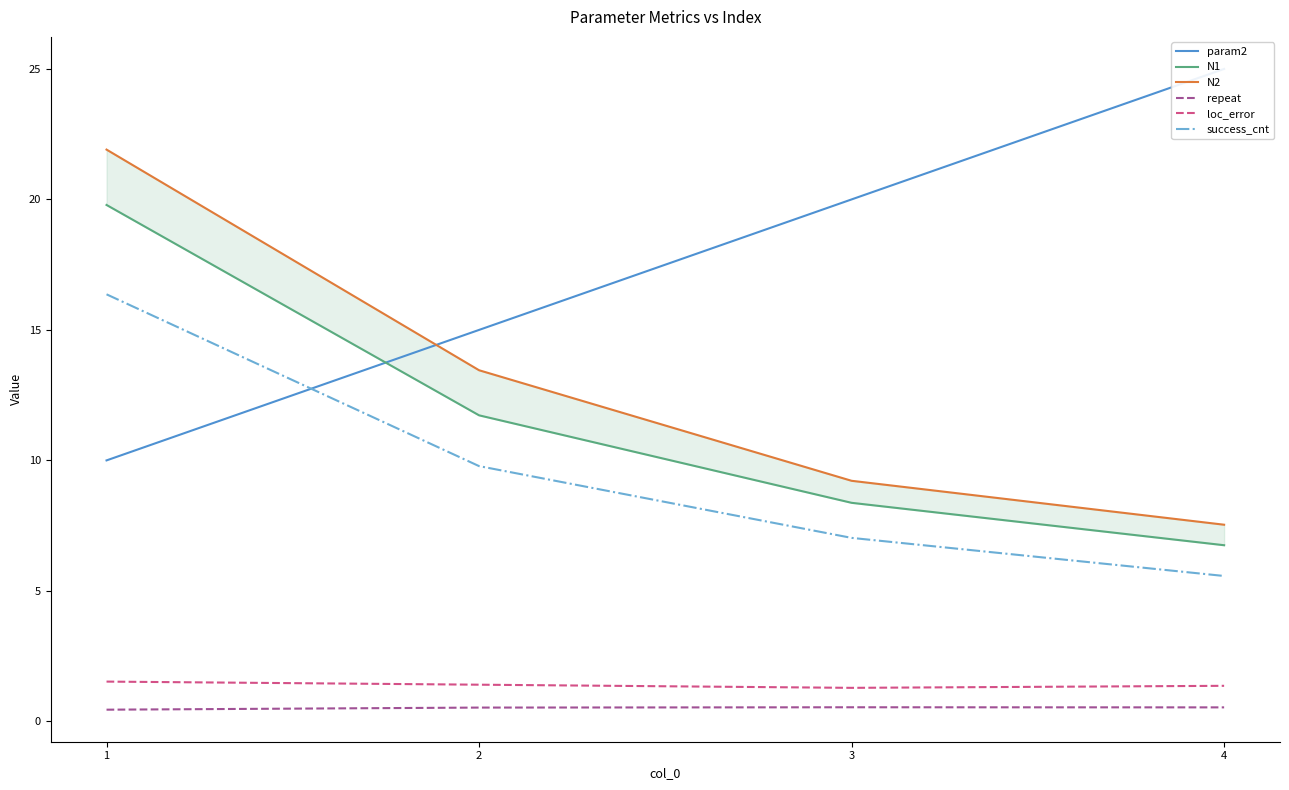

The value of success_cnt at 4 is 5.6. True or false?

True